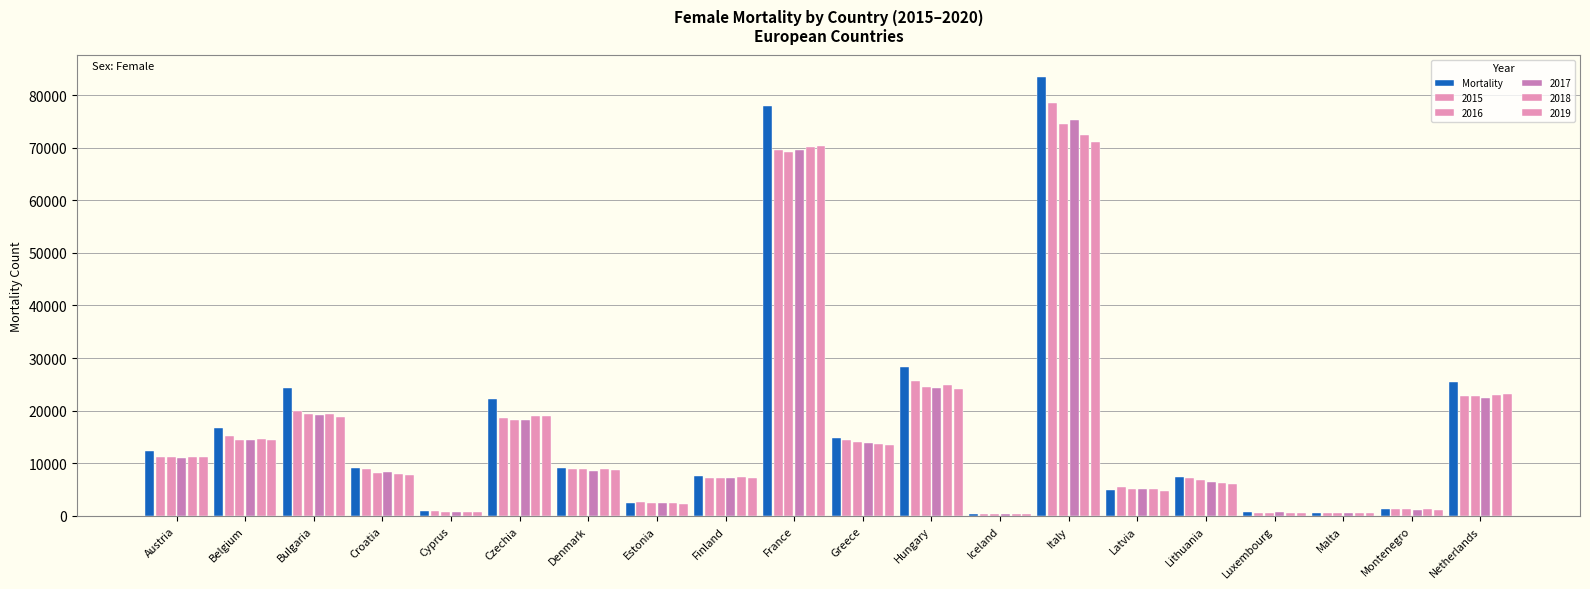

Reading right to left, list all the values displayed in this chart.

25504	1399	617	645	7374	5012	83486	339	28291	14852	77882	7571	2450	9060	22234	886	9009	24290	16624	12259